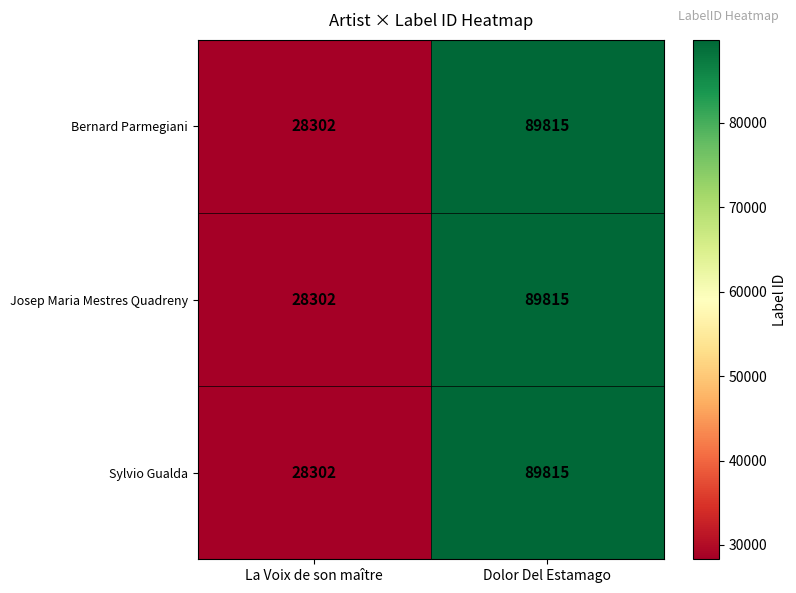

What is the sum of the Sylvio Gualda values at La Voix de son maître and Dolor Del Estamago?

118117